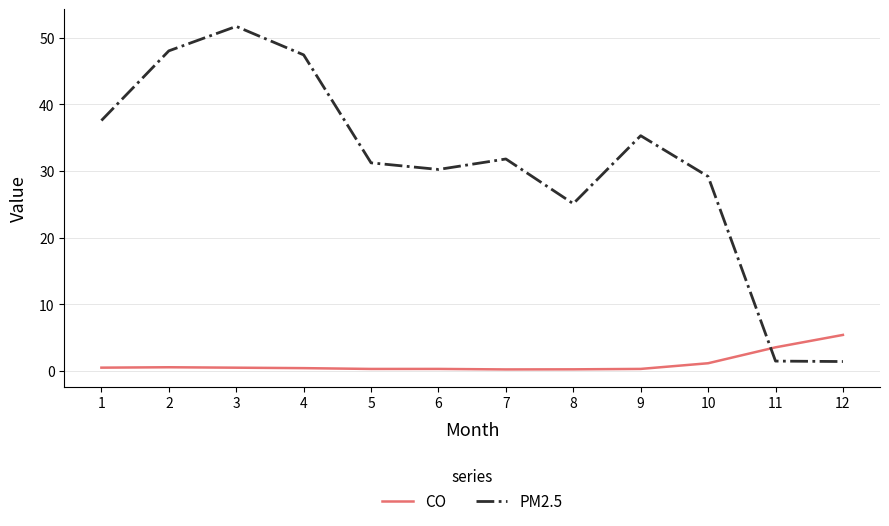

How many lines are shown in the chart?

2